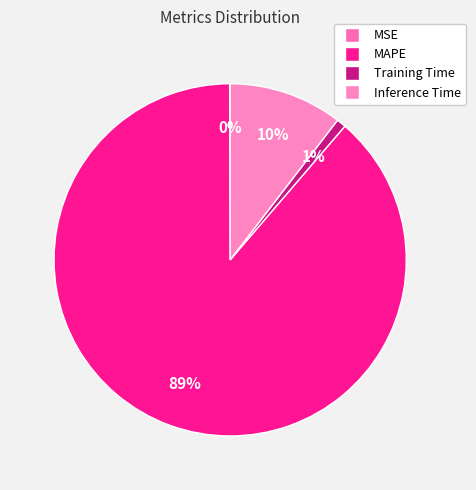

To the nearest percent, what is the difference between the MSE and Training Time slice percentages?

1%